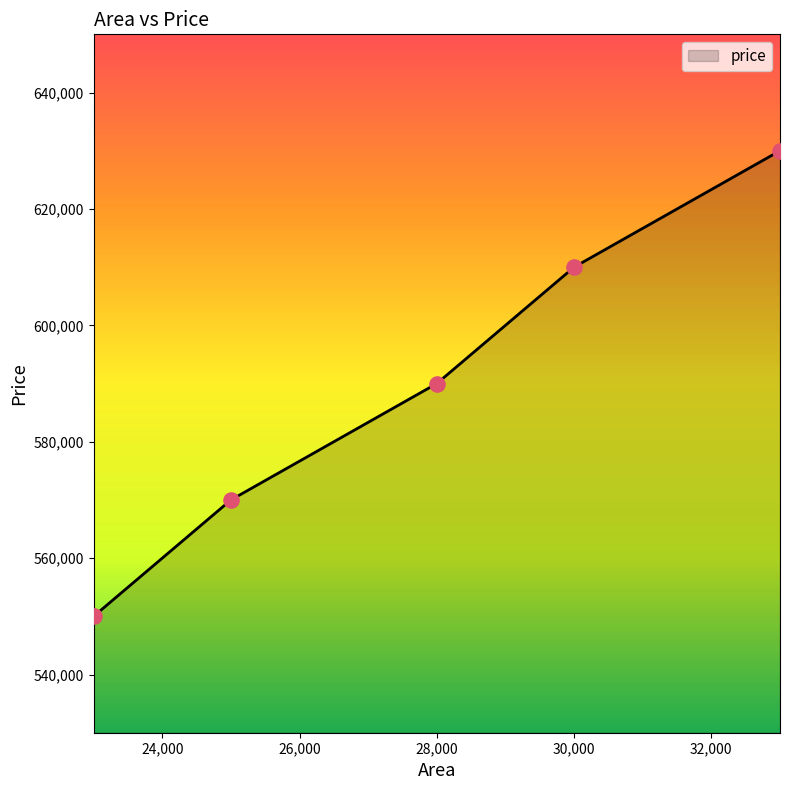

True or false: there are more than 0 points higher than both neighbors.

False